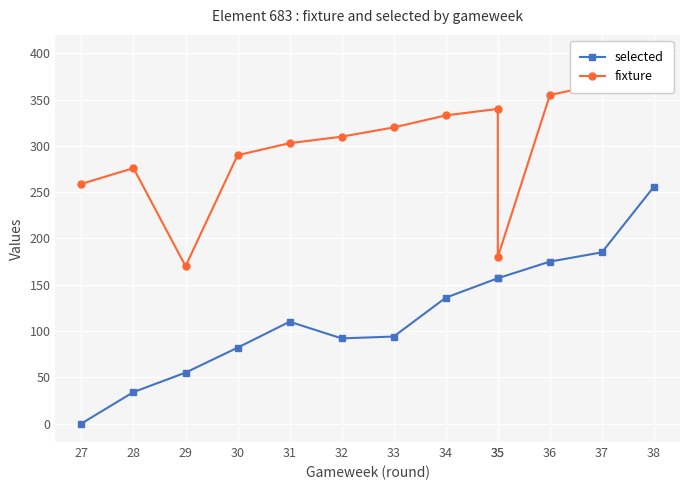

Reading left to right, what are all the values shown in this chart?

selected: 27=0	28=34	29=55	30=82	31=110	32=92	33=94	34=136	35=157	35=157	36=175	37=185	38=256
fixture: 27=259	28=276	29=170	30=290	31=303	32=310	33=320	34=333	35=340	35=180	36=355	37=367	38=370